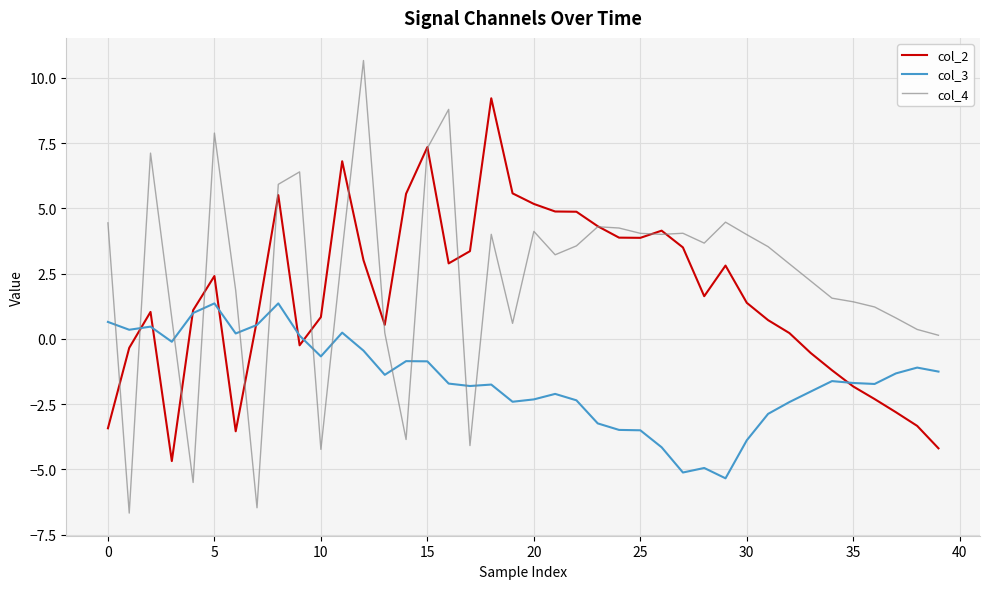

At how many categories does at least one series exceed -4?

40